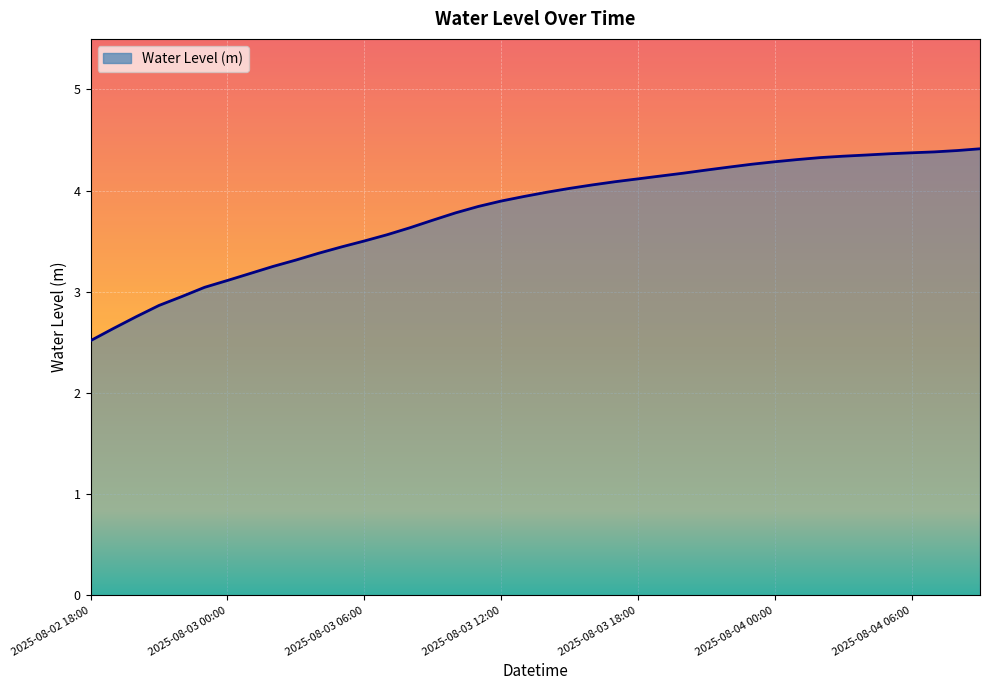

What is the minimum value shown in the chart?

2.5